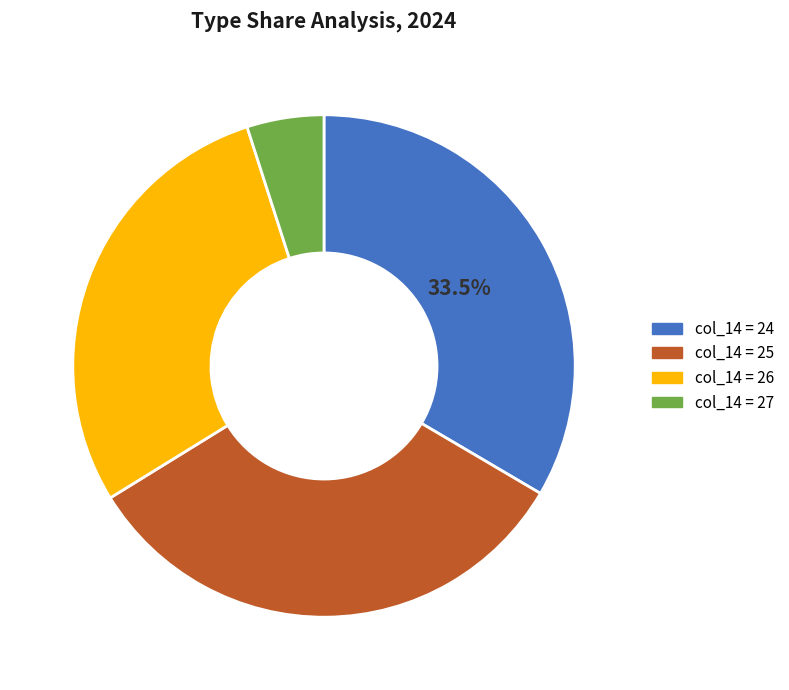

Which has a higher value, col_14 = 27 or col_14 = 26?

col_14 = 26